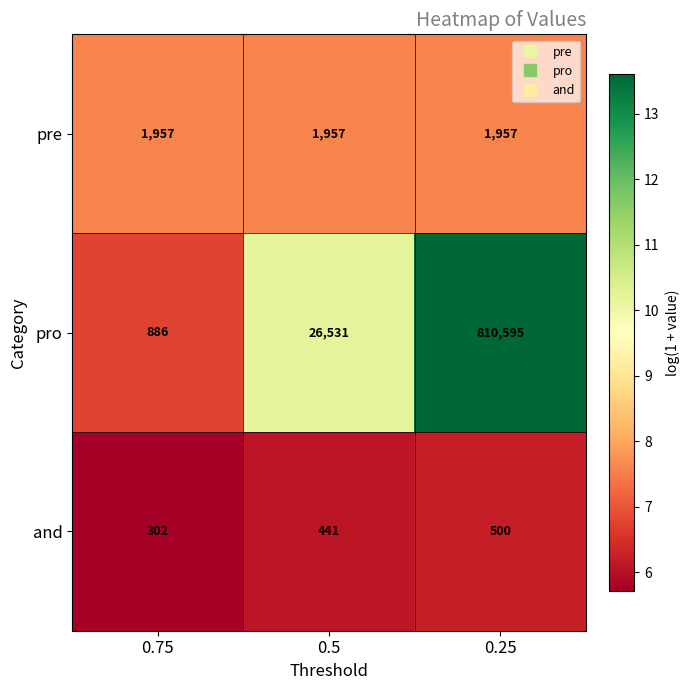

Which series has the largest total across all categories?

pro